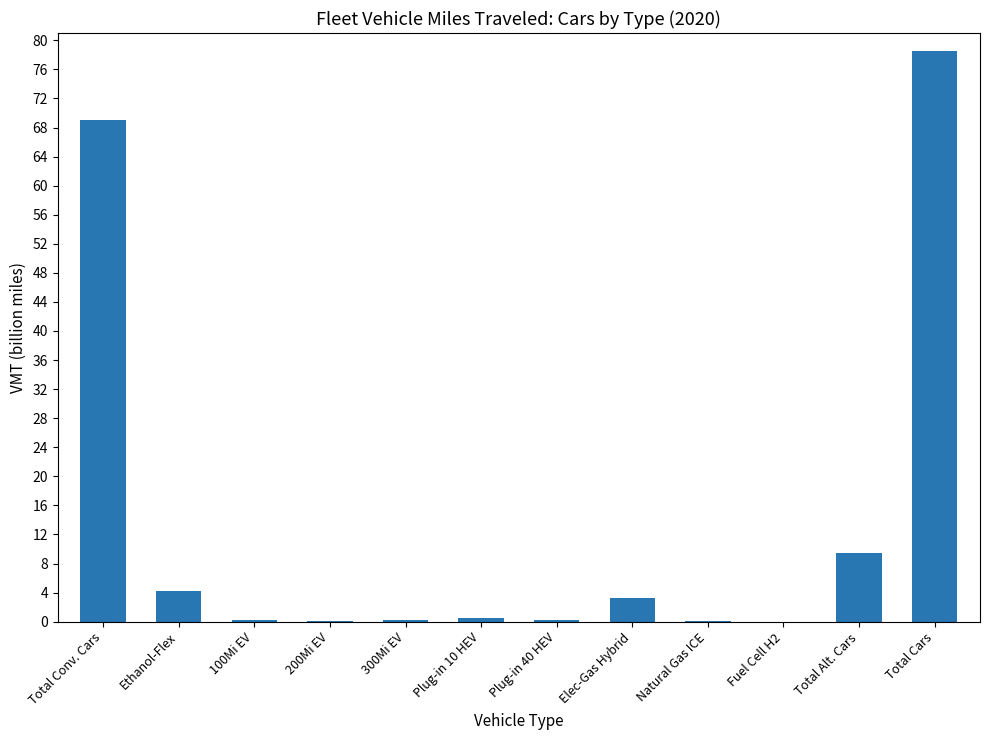

Is it true that the value at Ethanol-Flex is 4.3?

True